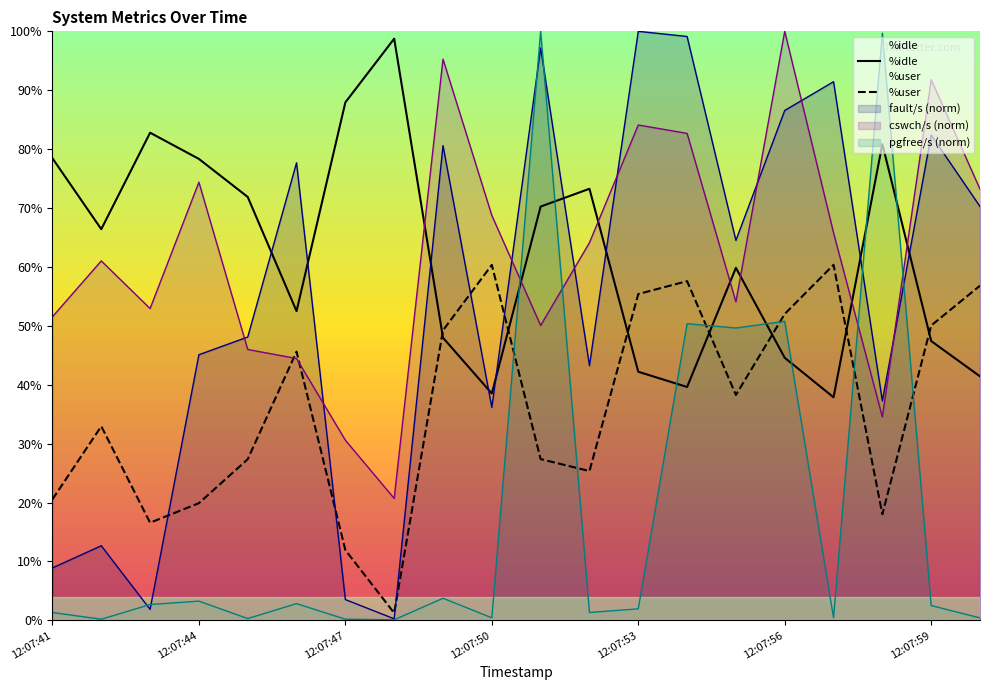

Which series ends up on top after the final intersection of %idle and cswch/s (norm)?

cswch/s (norm)